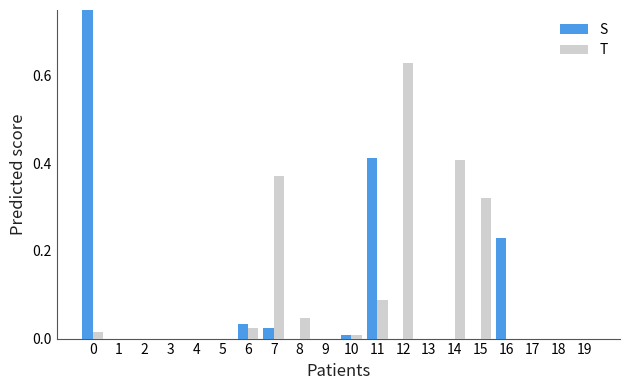

Are the bars grouped side by side (vs. stacked)?

Yes